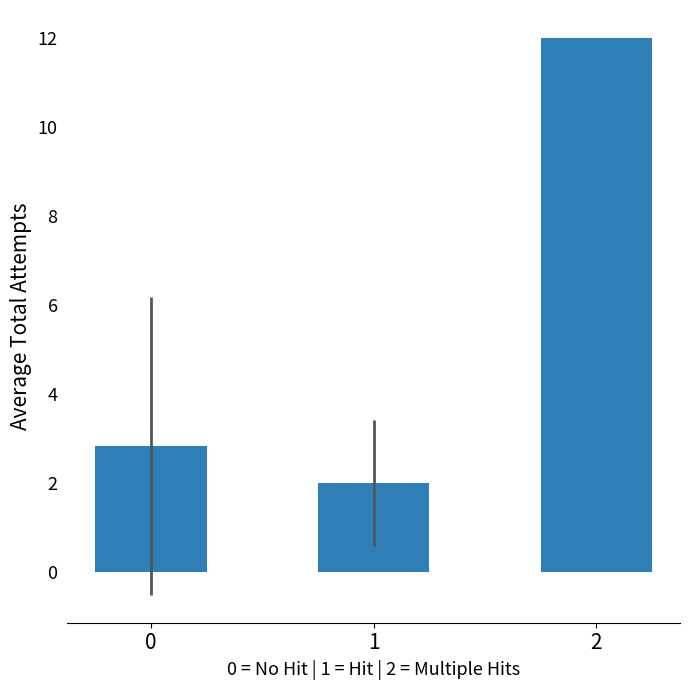

What is the difference between the values at 2 and 1?

10.0